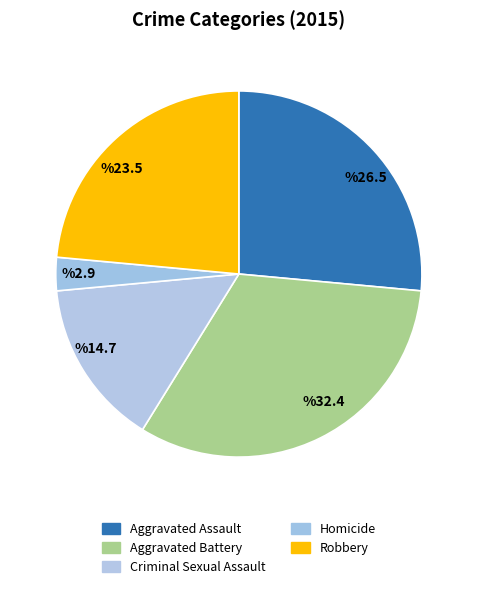

What is the largest slice in the pie chart?

Aggravated Battery